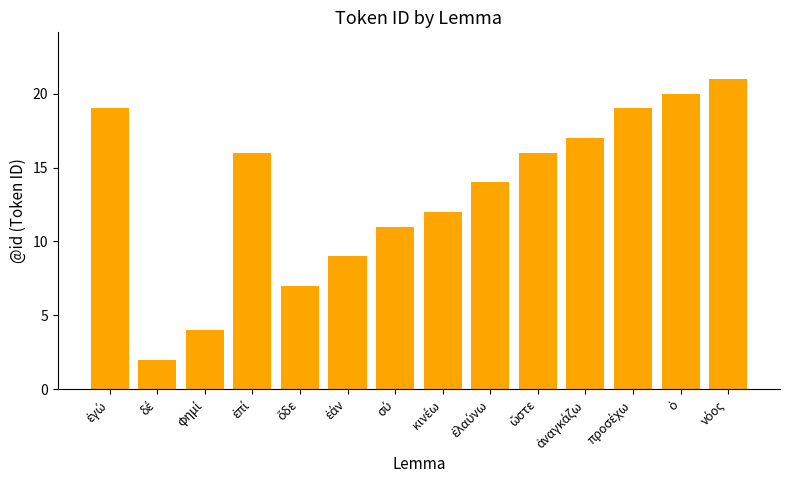

What is the value of the 10th bar from the left?

16